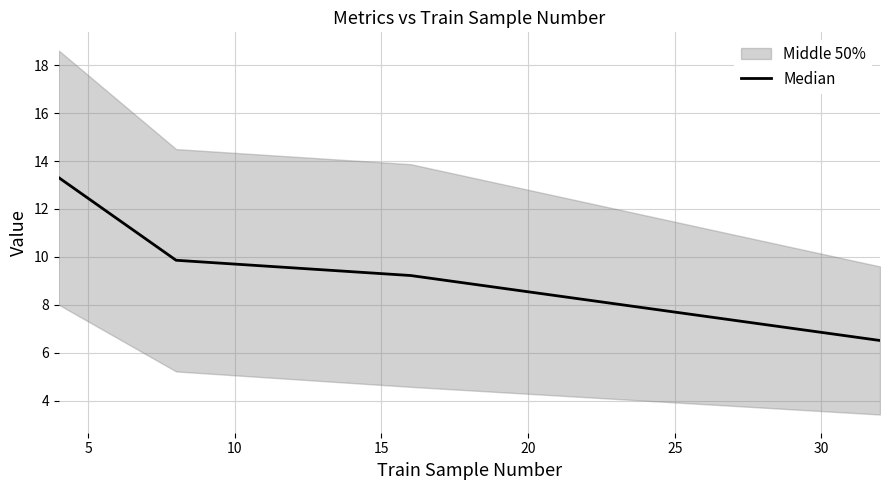

True or false: the data has more than 0 interior local peaks.

False